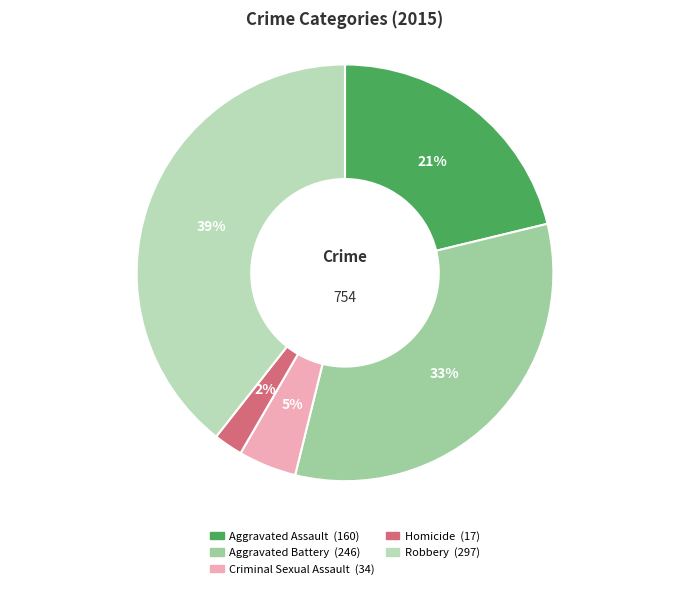

True or false: Aggravated Battery accounts for 41% of the total.

False